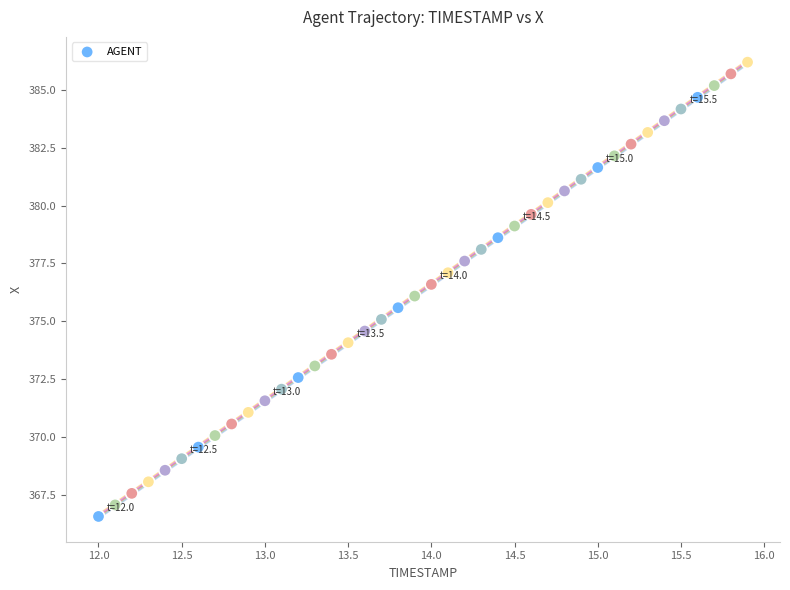

What is the range of X values (max minus min)?

3.9